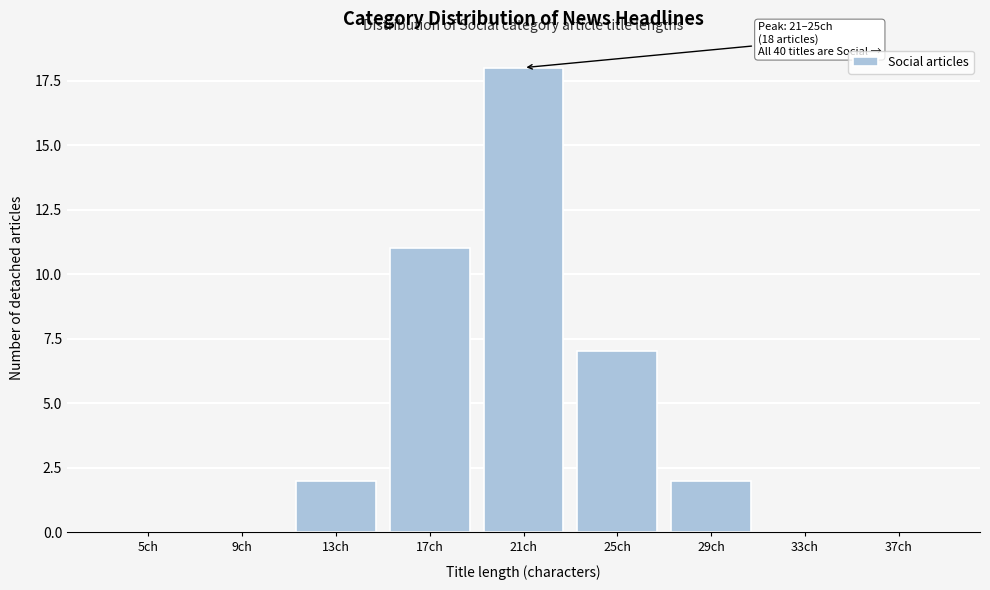

Reading right to left, transcribe all the data shown in this chart.

37ch=0	33ch=0	29ch=2	25ch=7	21ch=18	17ch=11	13ch=2	9ch=0	5ch=0